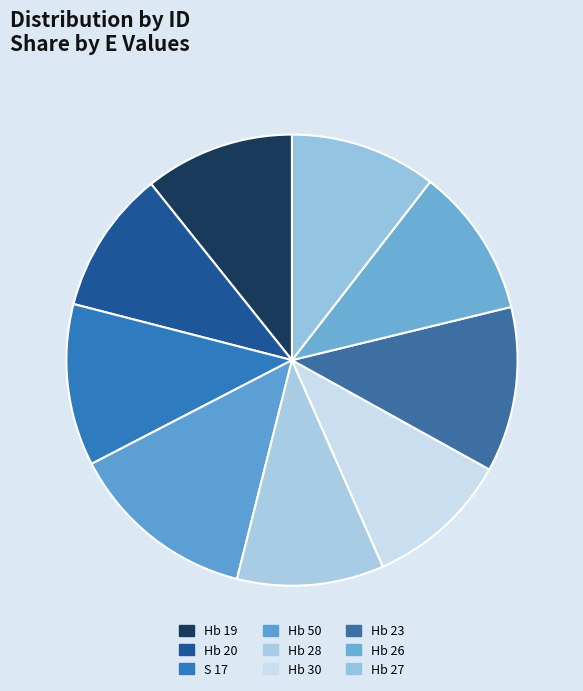

How many slices are in this pie chart?

9